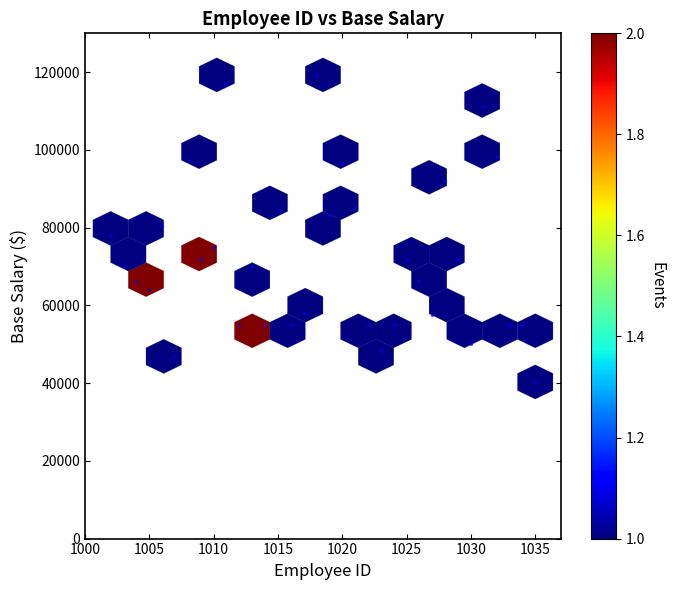

What is the range of X values (max minus min)?

33